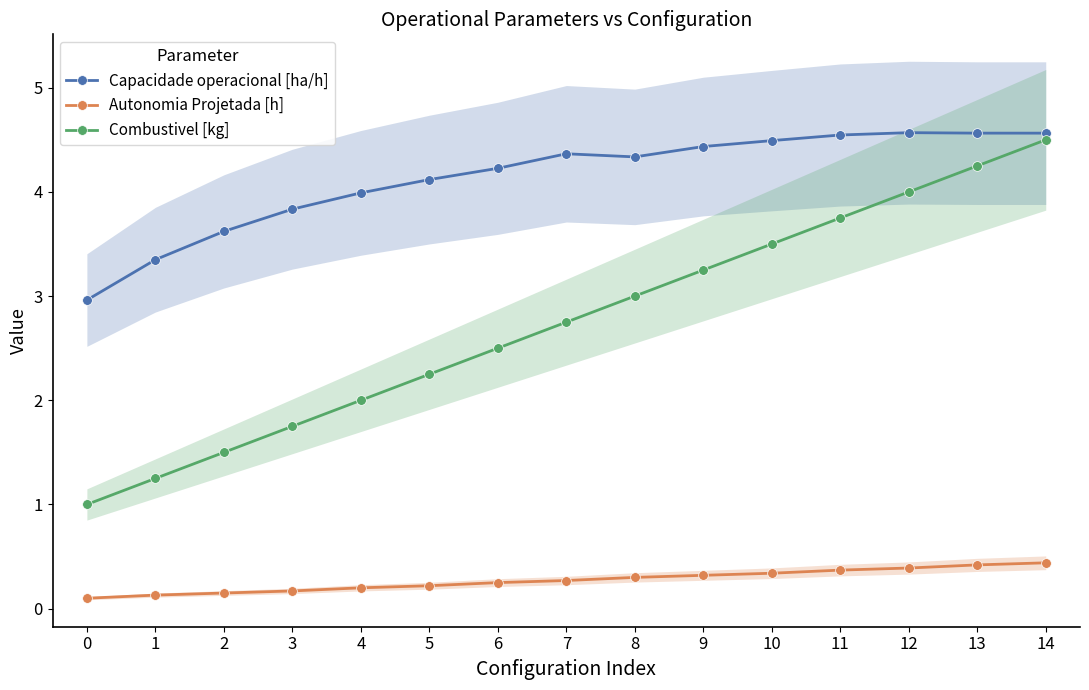

True or false: Capacidade operacional [ha/h] has a value of 7.7 at 11.

False